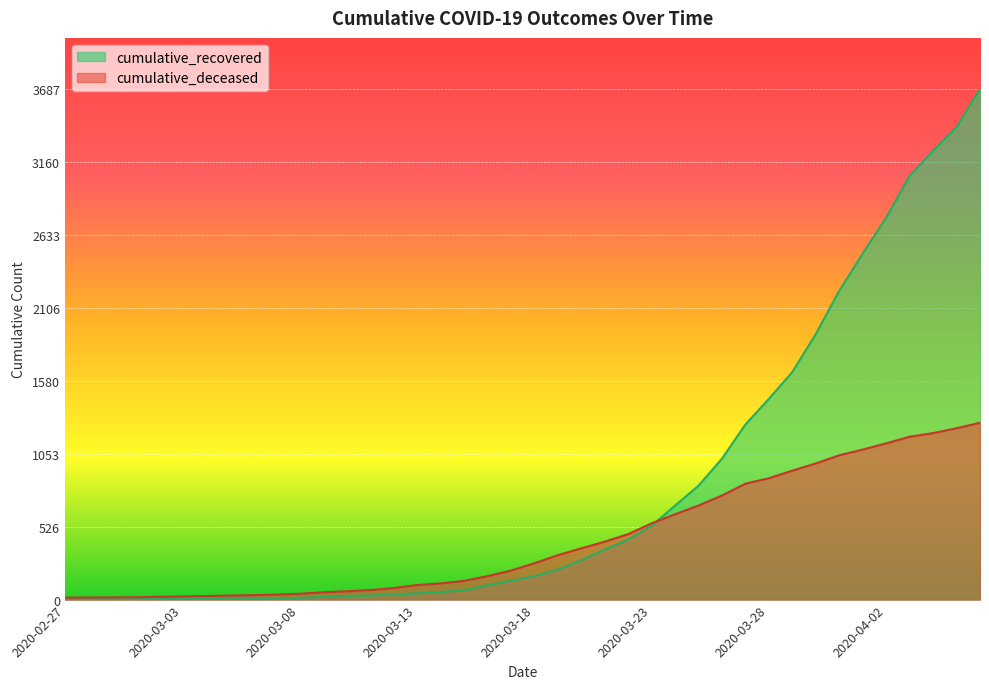

What are all the series names shown in the legend?

cumulative_recovered, cumulative_deceased